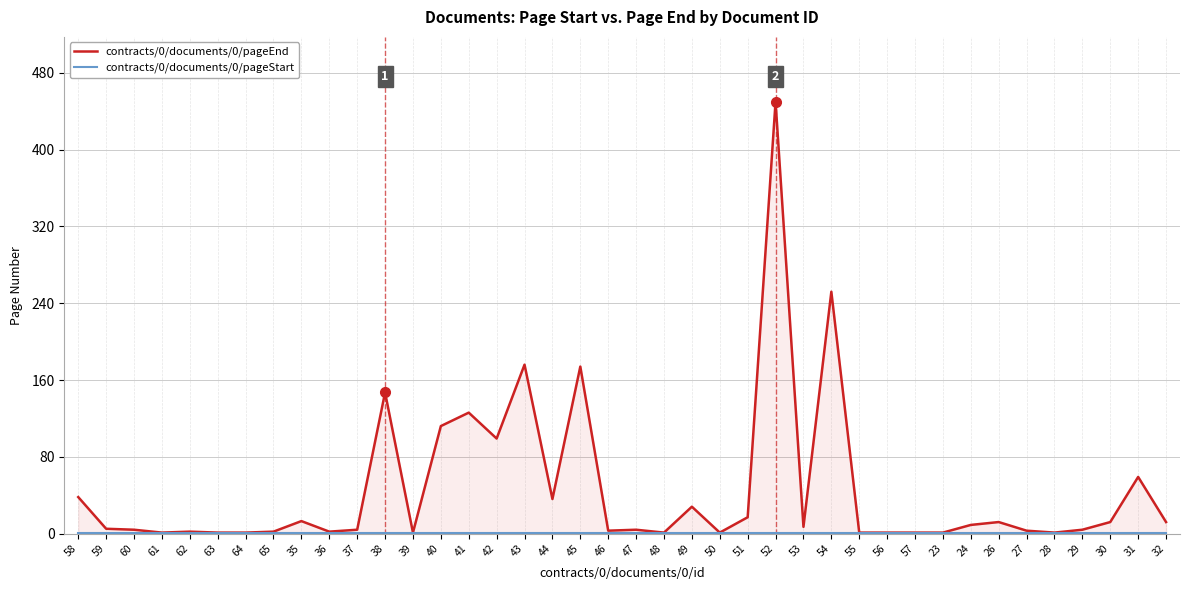

Is the value of contracts/0/documents/0/pageStart at 39 greater than the value of contracts/0/documents/0/pageEnd at 40?

No